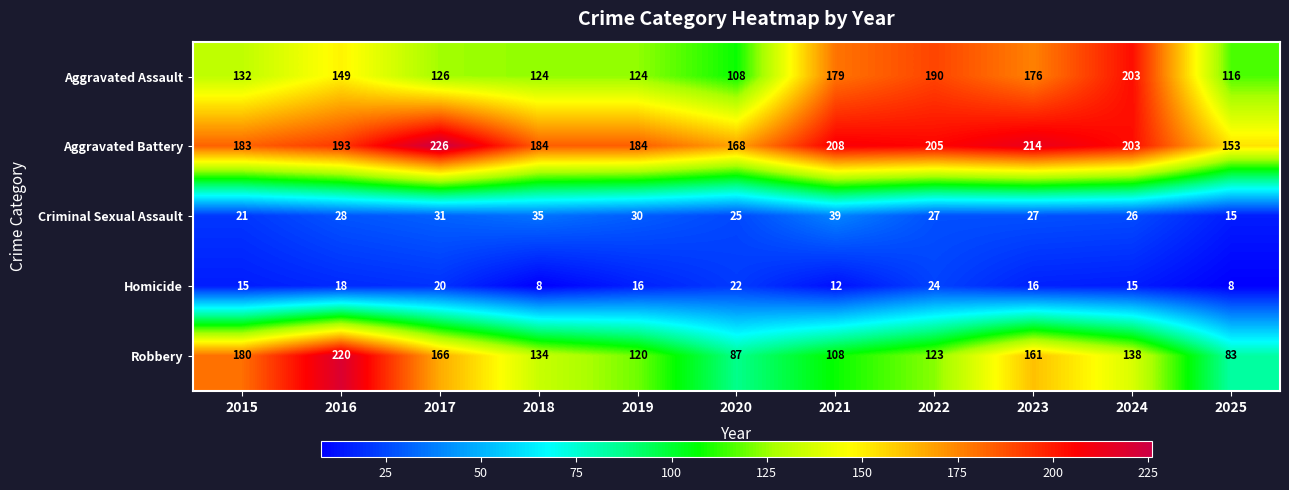

Rank the series by their maximum value, from lowest to highest.

Homicide, Criminal Sexual Assault, Aggravated Assault, Robbery, Aggravated Battery